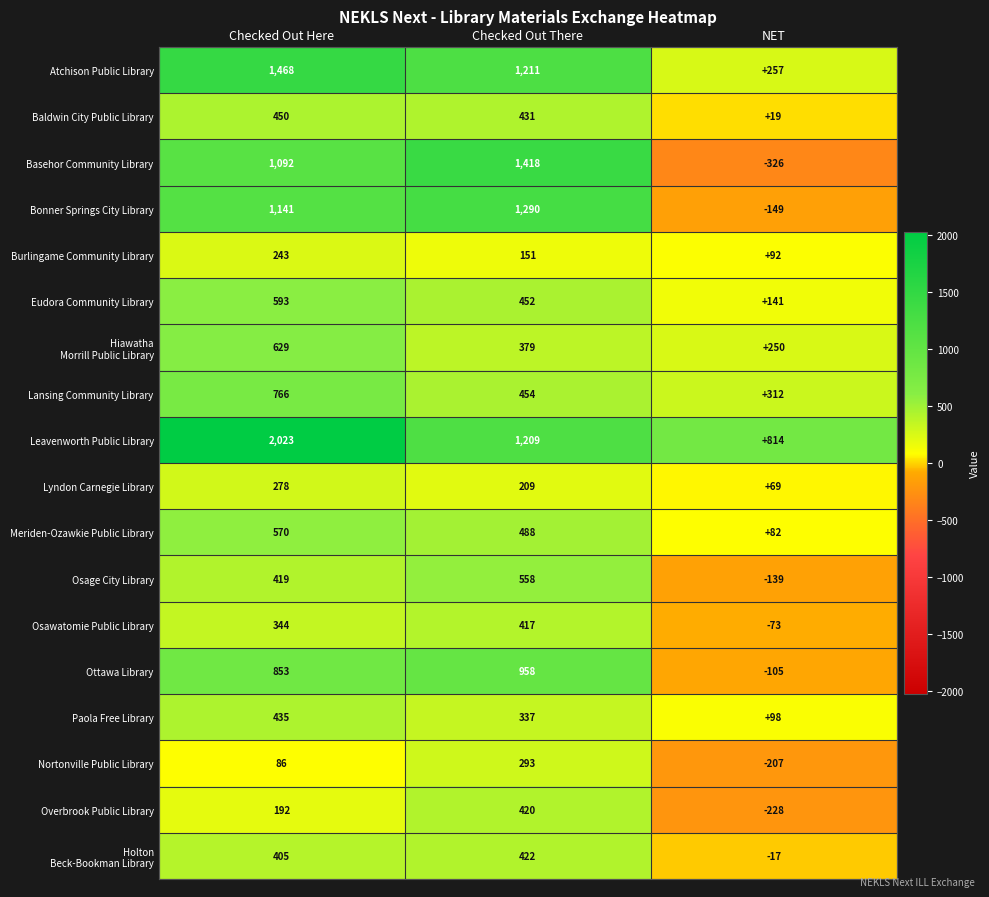

Which series has the largest total across all categories?

Leavenworth Public Library